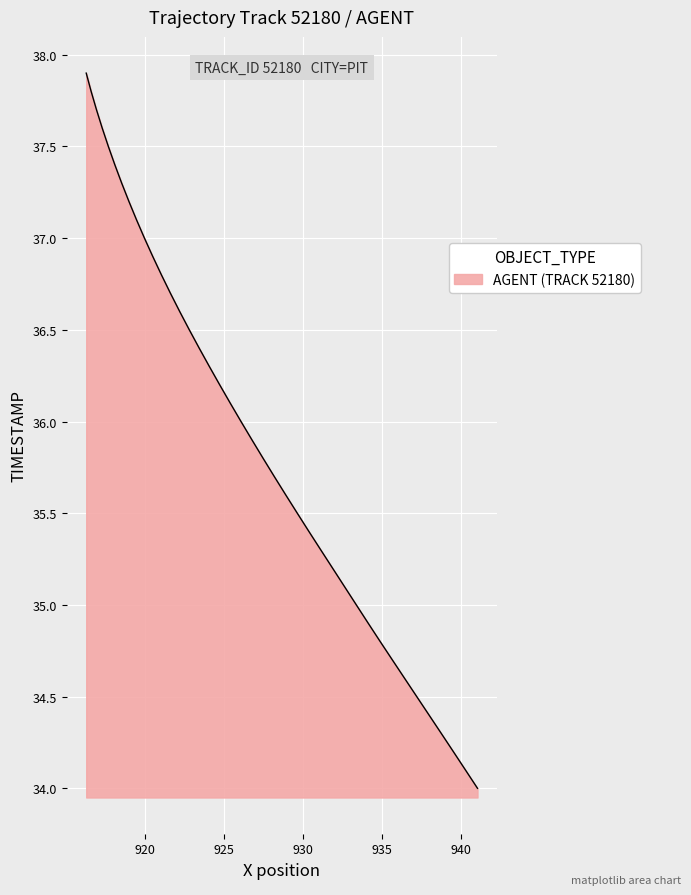

How many lines are shown in the chart?

1